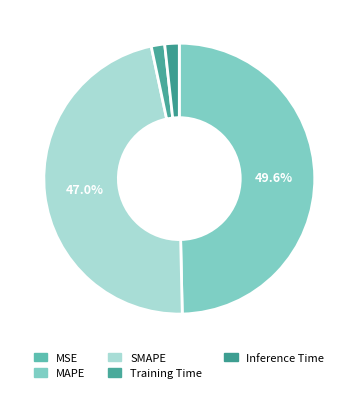

Between Inference Time and MSE, which is larger?

Inference Time